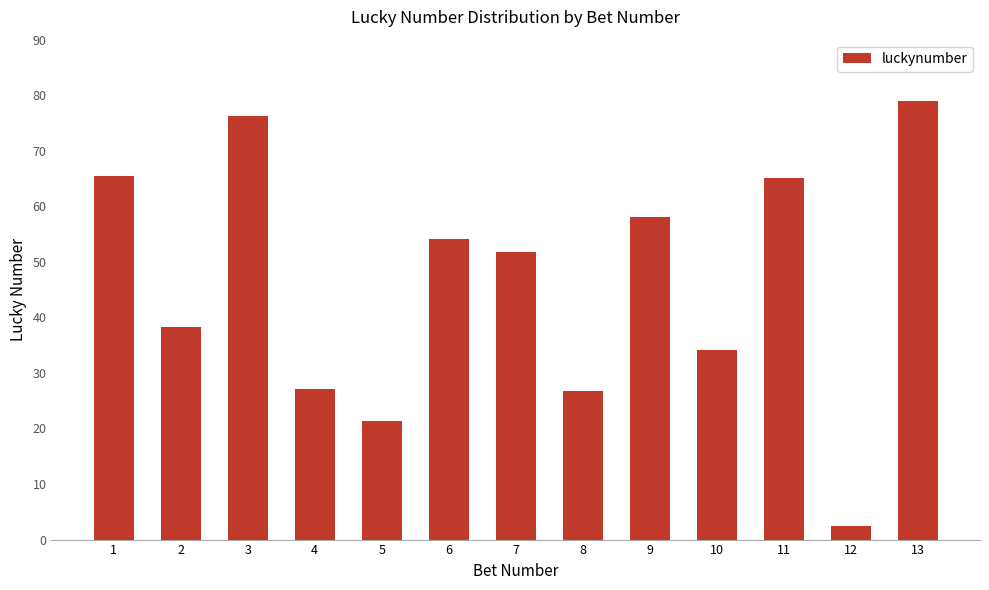

How many bars are there in total?

13